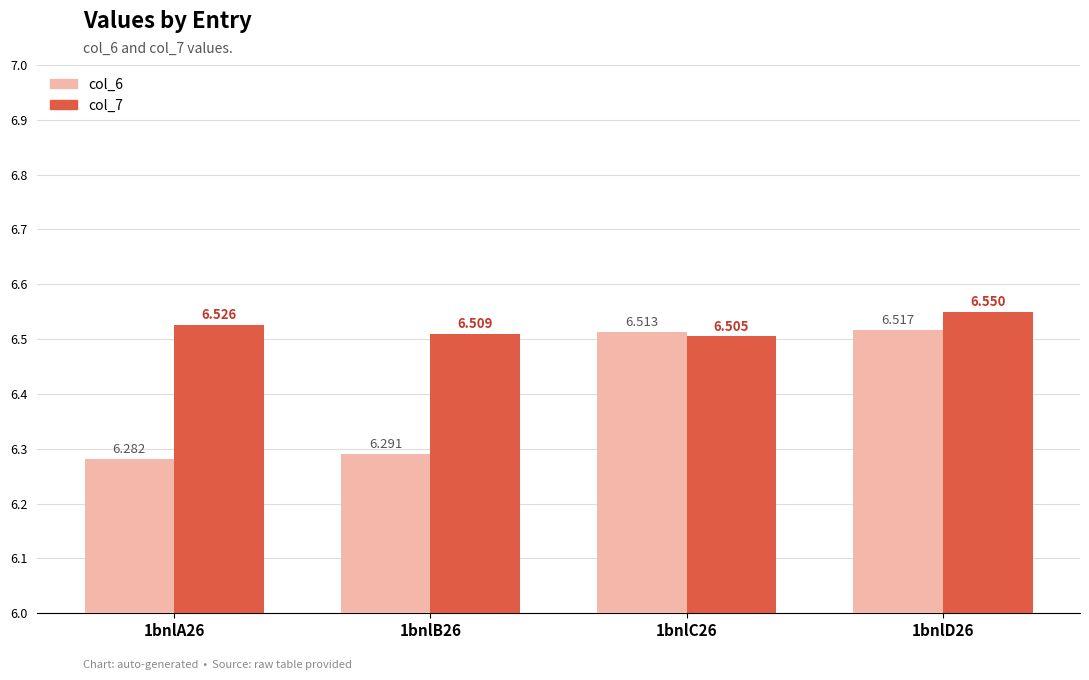

Is the value of col_6 at 1bnlC26 greater than the value of col_7 at 1bnlA26?

No